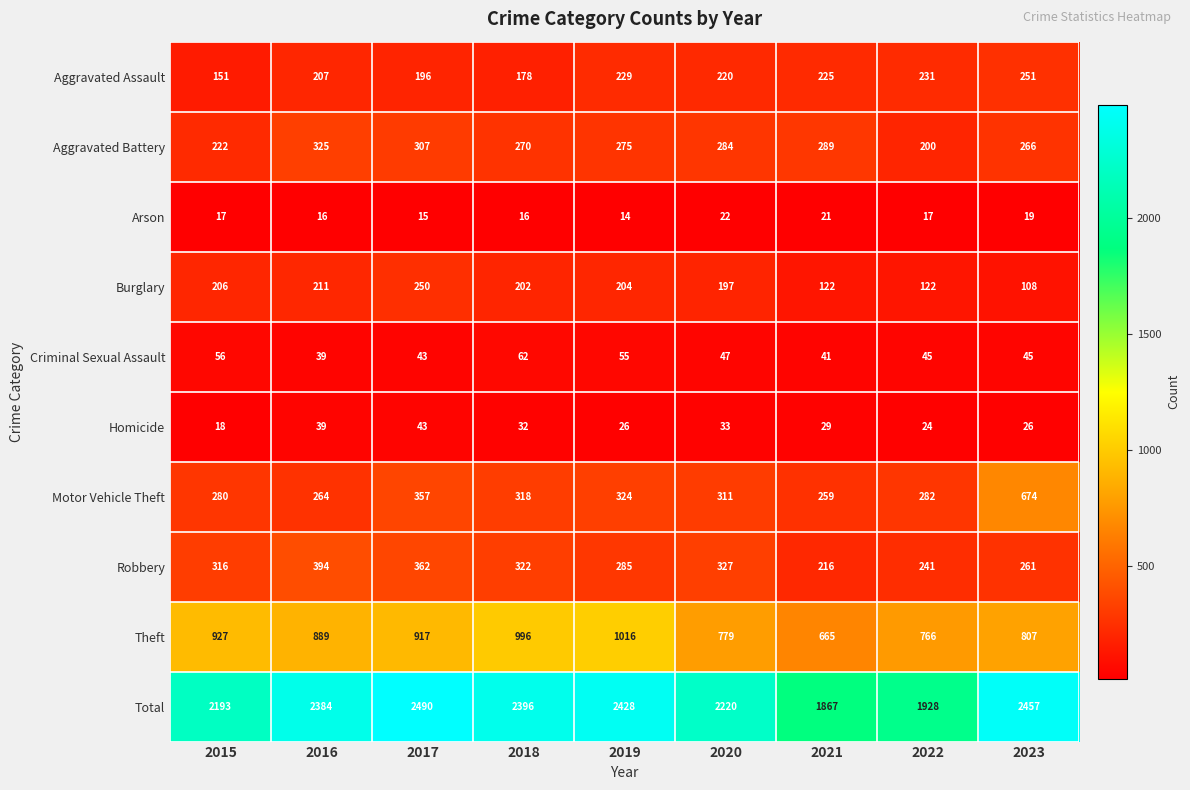

At how many categories does at least one series exceed 1229?

9